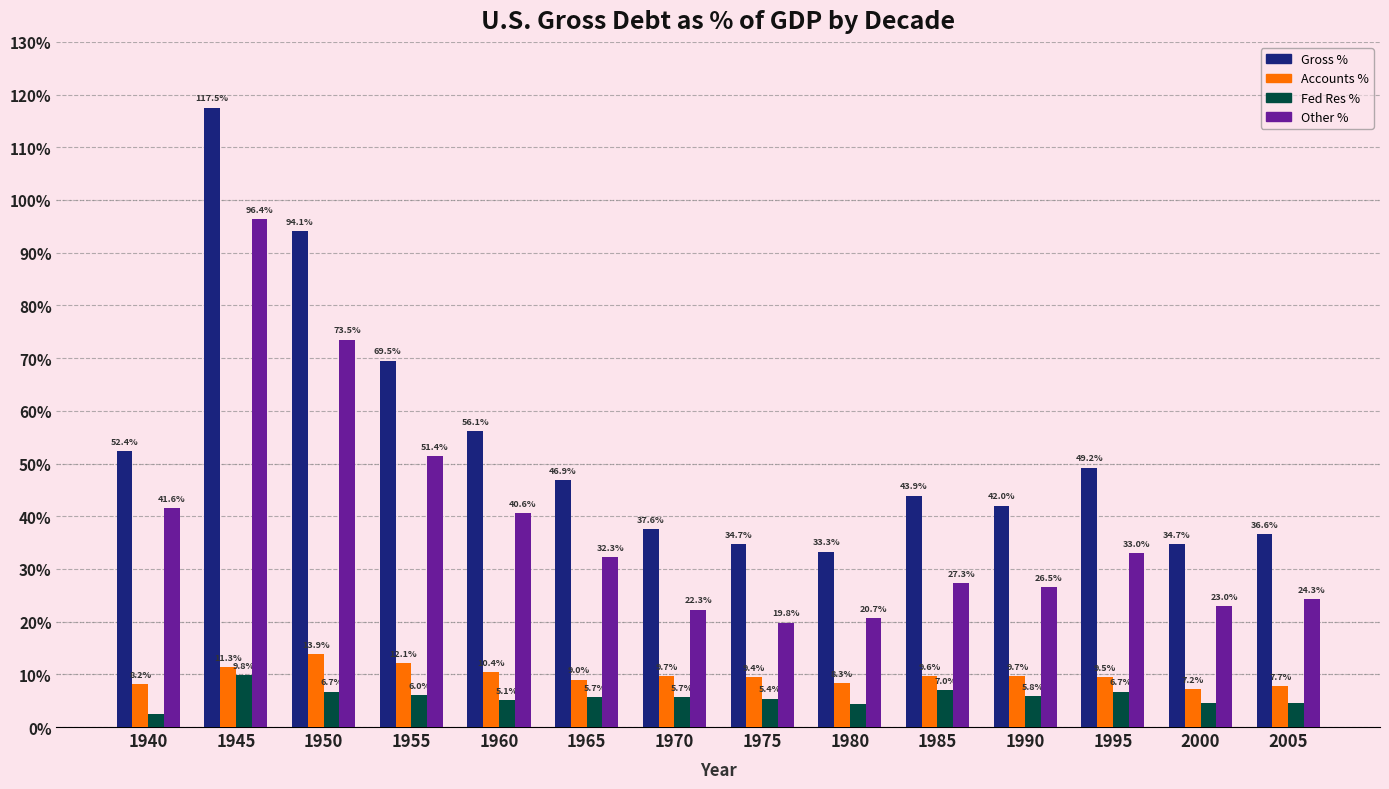

Reading right to left, what are all the values shown in this chart?

Gross %: 36.6	34.7	49.2	42.0	43.9	33.3	34.7	37.6	46.9	56.1	69.5	94.1	117.5	52.4
Accounts %: 7.7	7.2	9.5	9.7	9.6	8.3	9.4	9.7	9.0	10.4	12.1	13.9	11.3	8.2
Fed Res %: 4.6	4.5	6.7	5.8	7.0	4.3	5.4	5.7	5.7	5.1	6.0	6.7	9.8	2.5
Other %: 24.3	23.0	33.0	26.5	27.3	20.7	19.8	22.3	32.3	40.6	51.4	73.5	96.4	41.6